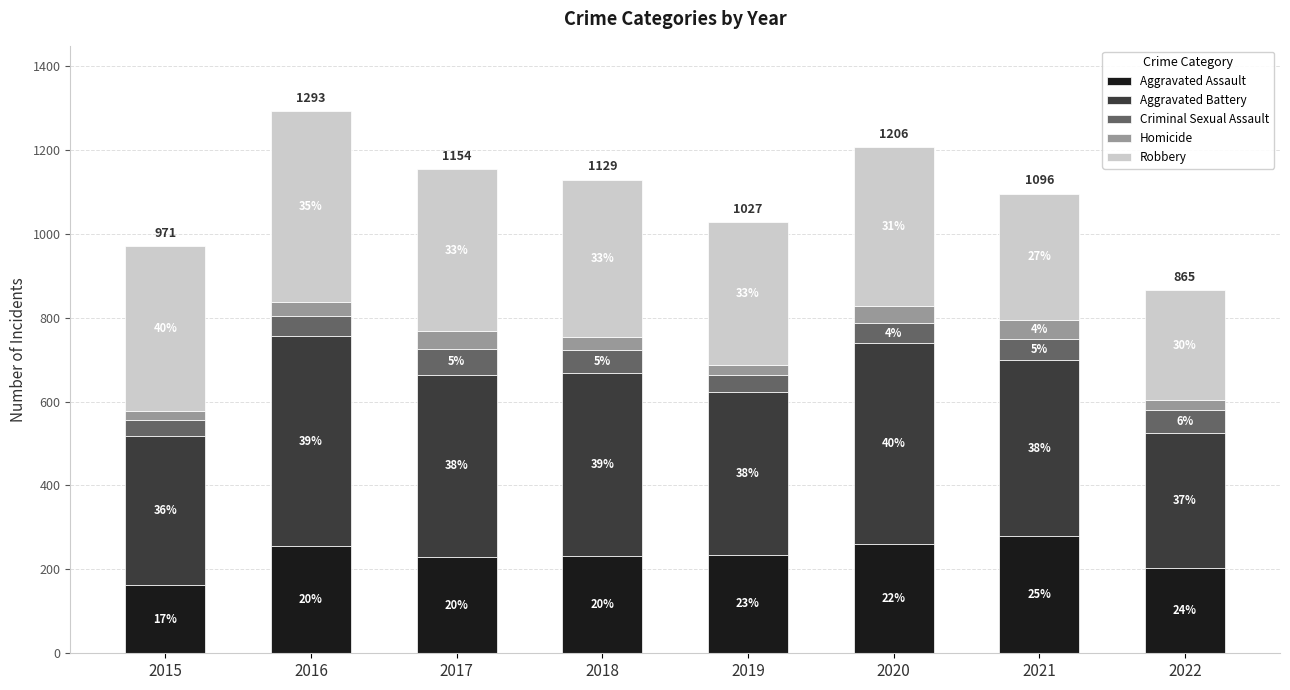

What are all the series names shown in the legend?

Aggravated Assault, Aggravated Battery, Criminal Sexual Assault, Homicide, Robbery